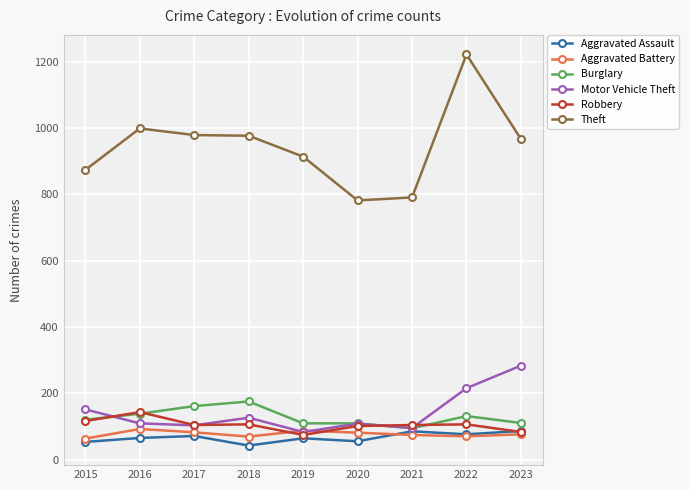

True or false: Aggravated Battery and Theft cross at least once.

False